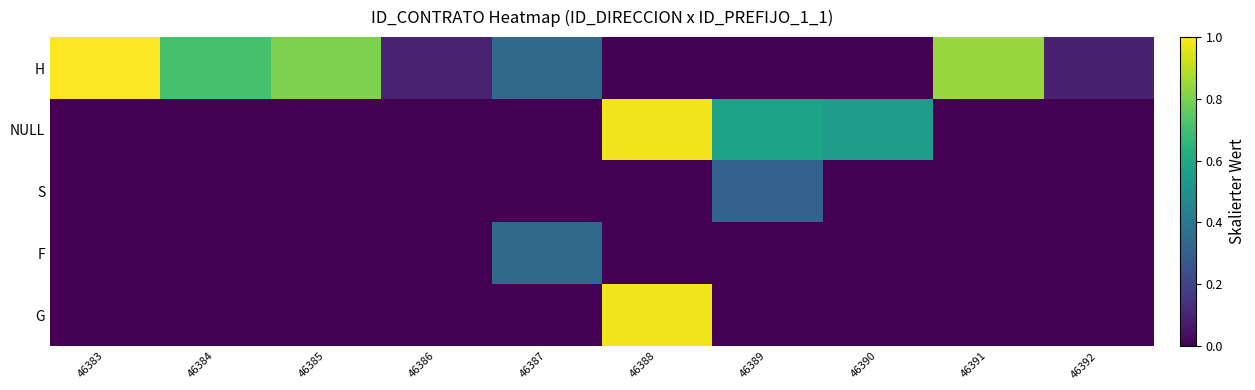

Which has a higher value, 46390 or 46389?

46390